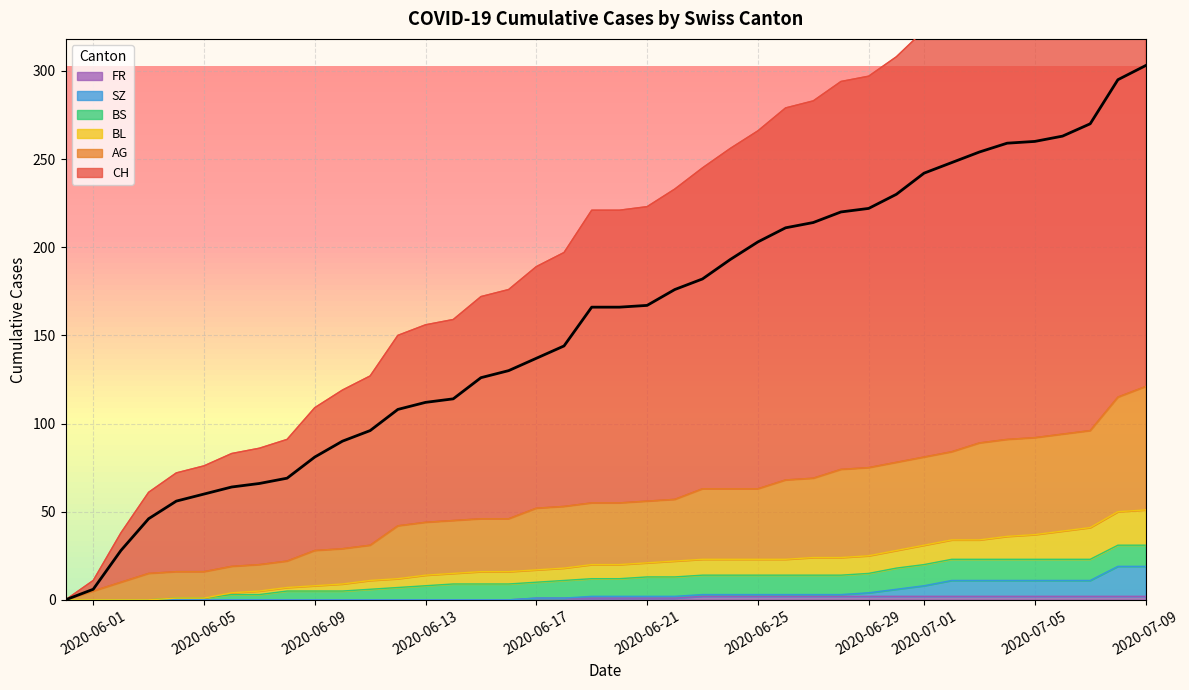

Is it true that FR equals 2 at 2020-06-25?

True